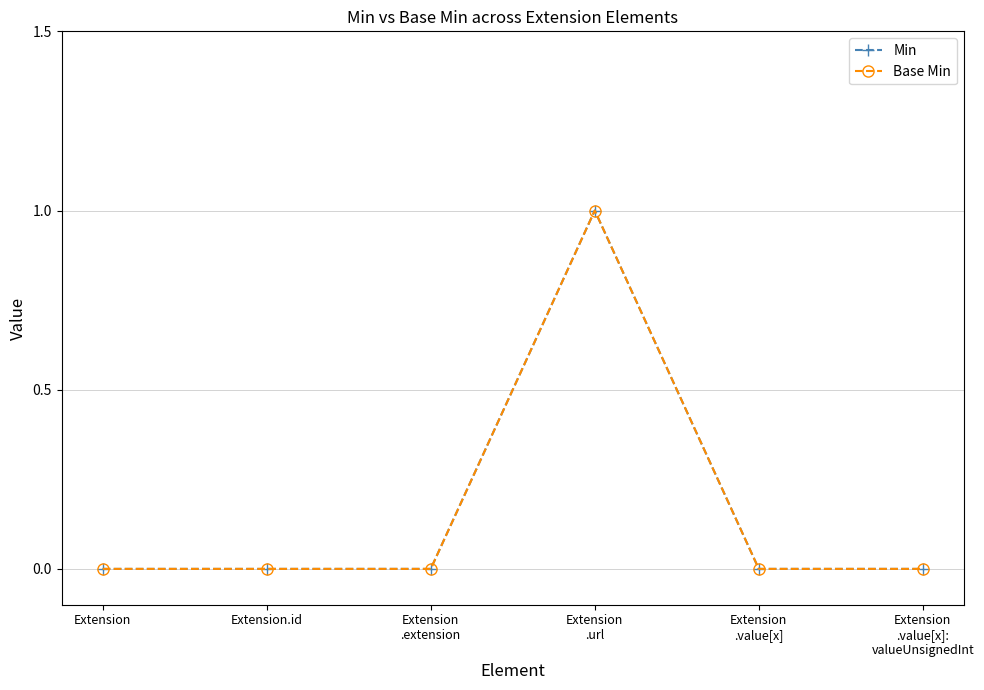

True or false: Min and Base Min cross at least once.

False